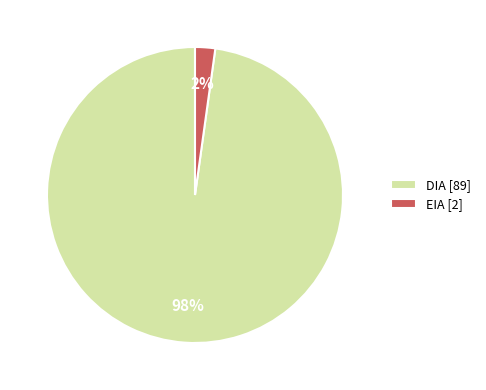

Between EIA [2] and DIA [89], which is larger?

DIA [89]